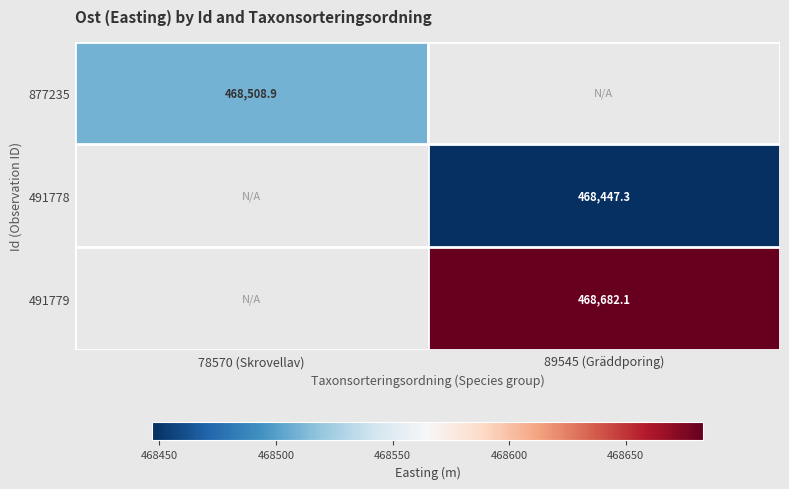

Which category has the highest value in the 877235 series?

78570 (Skrovellav)